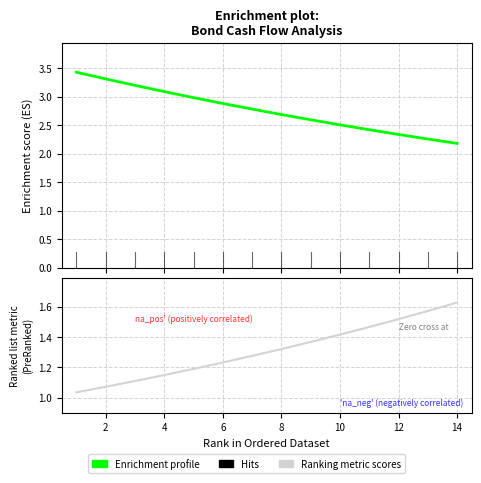

True or false: Ranking metric scores has a value of 1.5 at 12.

True